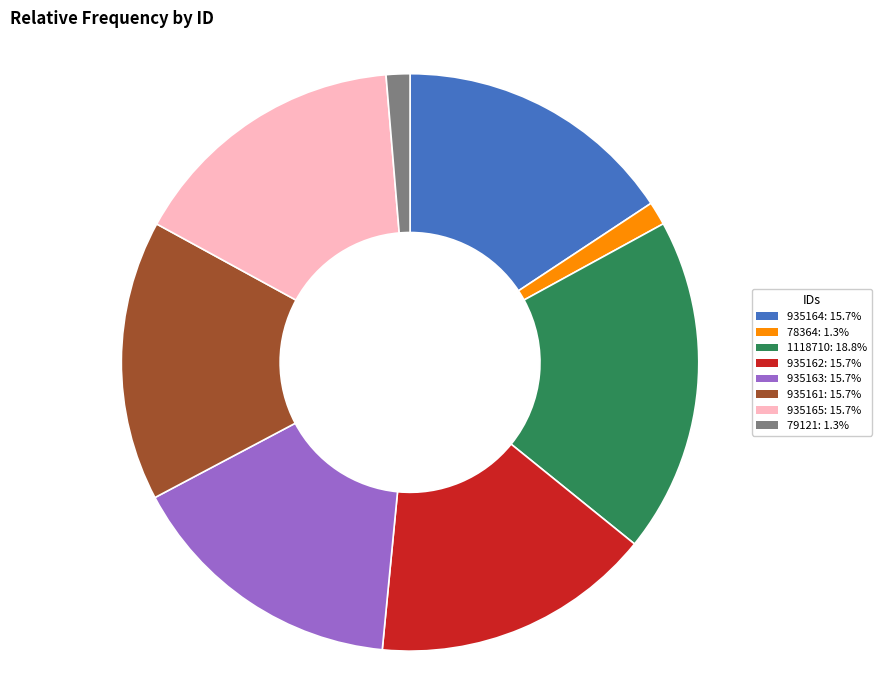

Is there a majority slice in this chart?

No